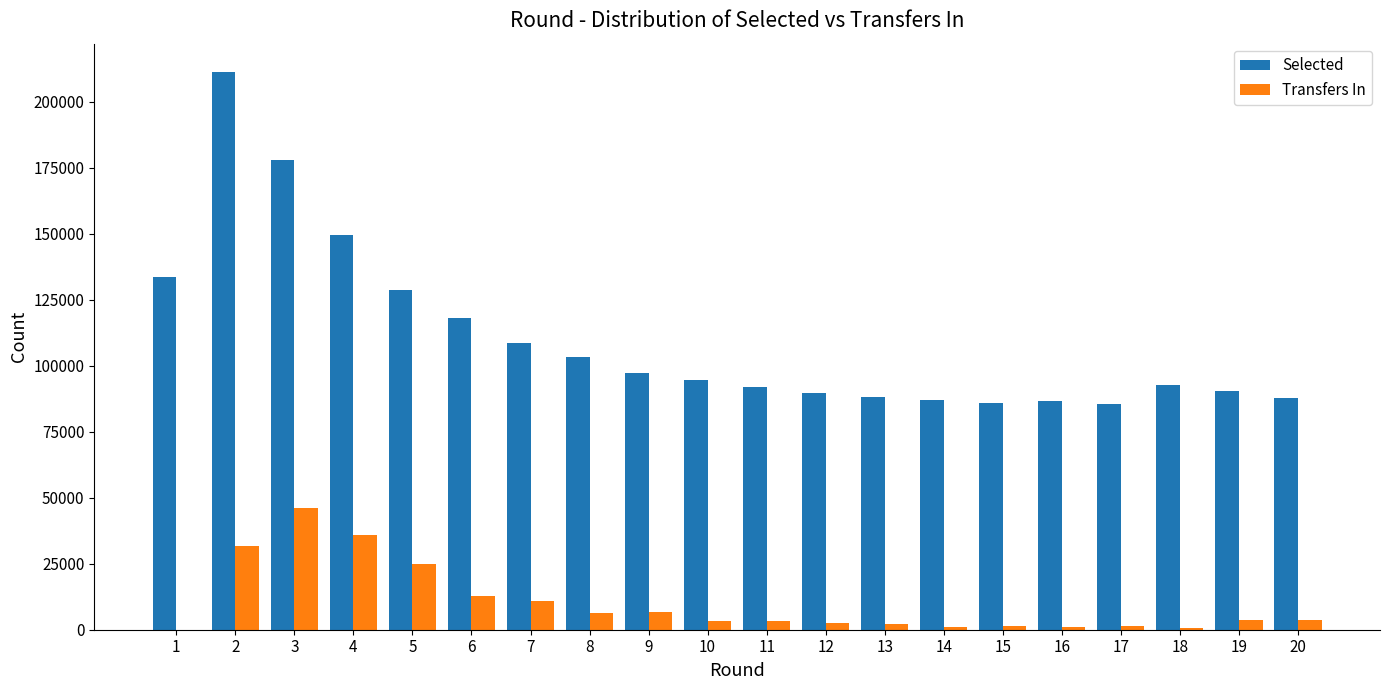

The value of Selected at 9 is 97401. True or false?

True